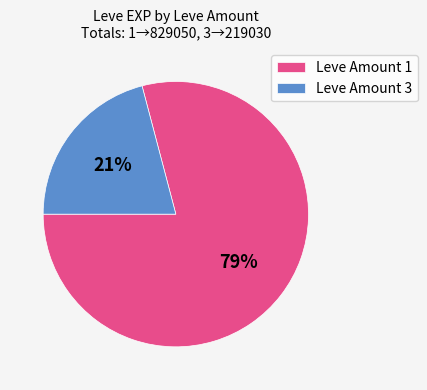

Rank the categories by value from highest to lowest.

Leve Amount 1, Leve Amount 3